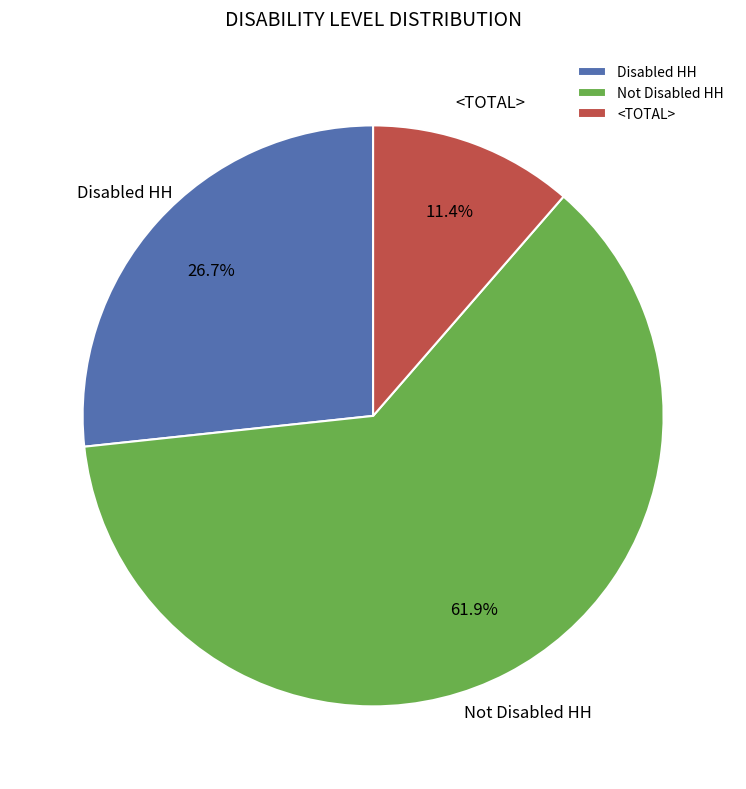

Does Not Disabled HH account for over 50% of the chart?

Yes